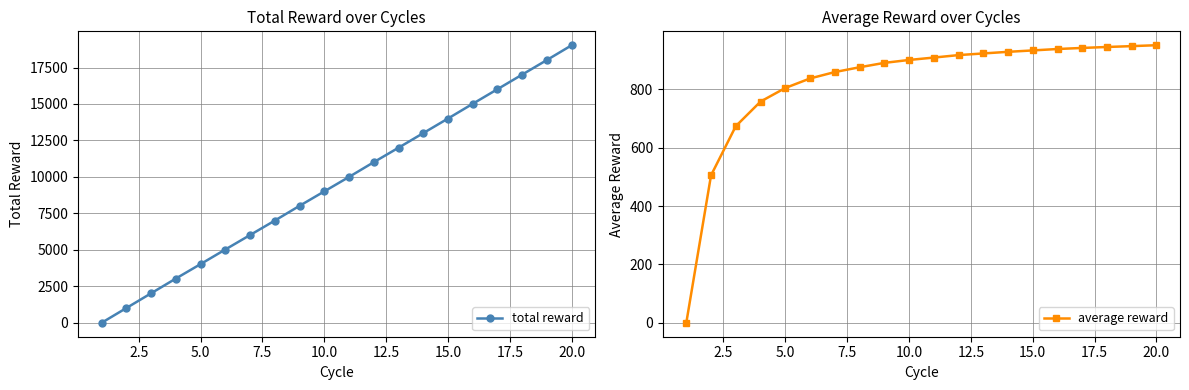

What is the maximum value for total reward?

19029